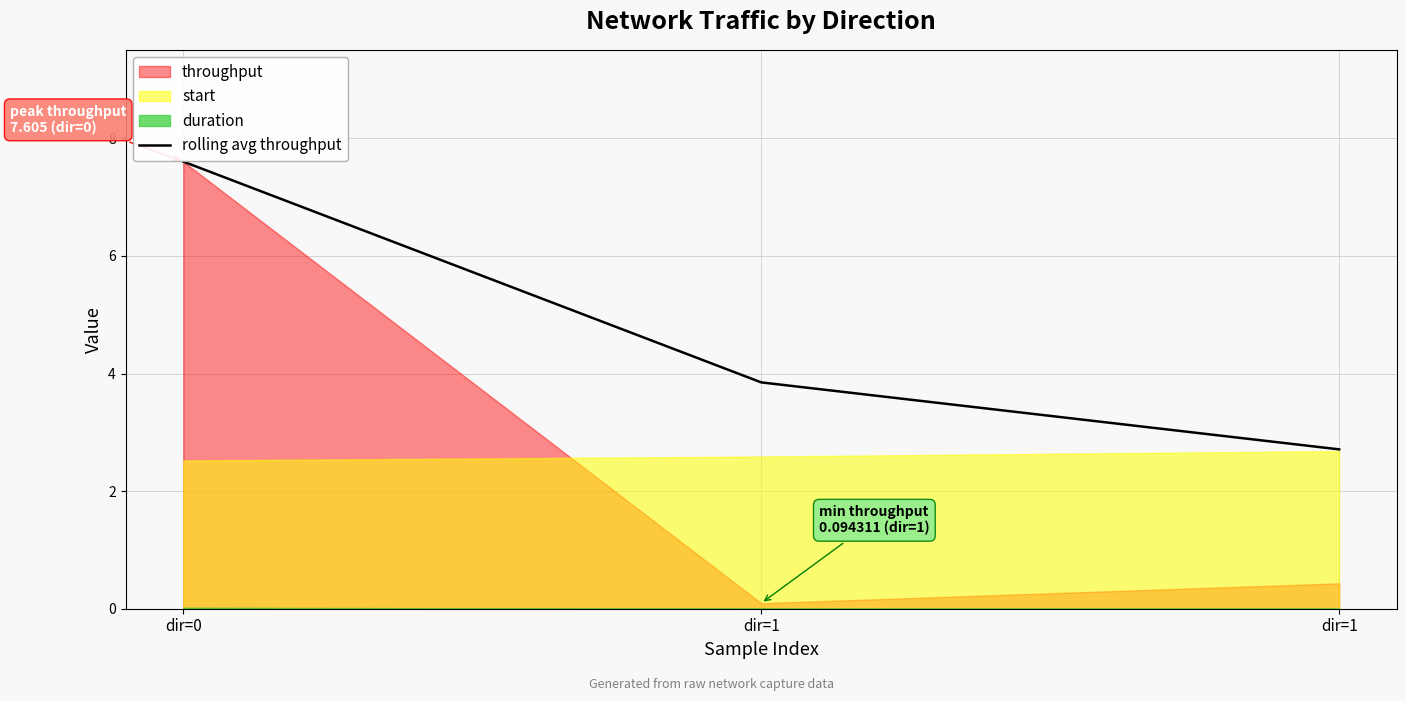

The chart shows a value of 6.3 at dir=1. True or false?

False